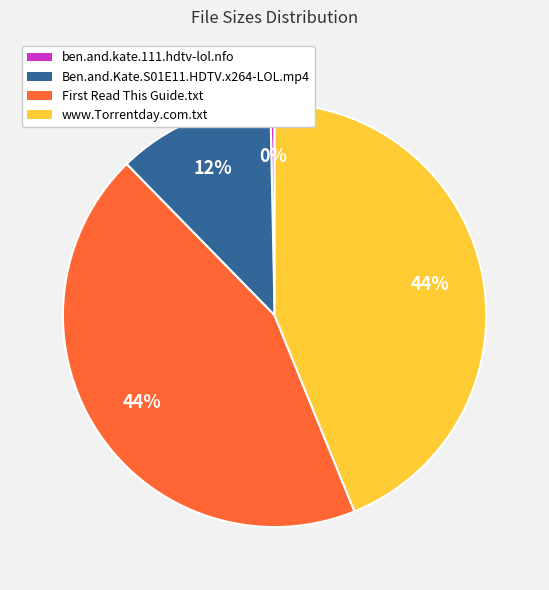

Which category has the smallest portion of the pie?

ben.and.kate.111.hdtv-lol.nfo